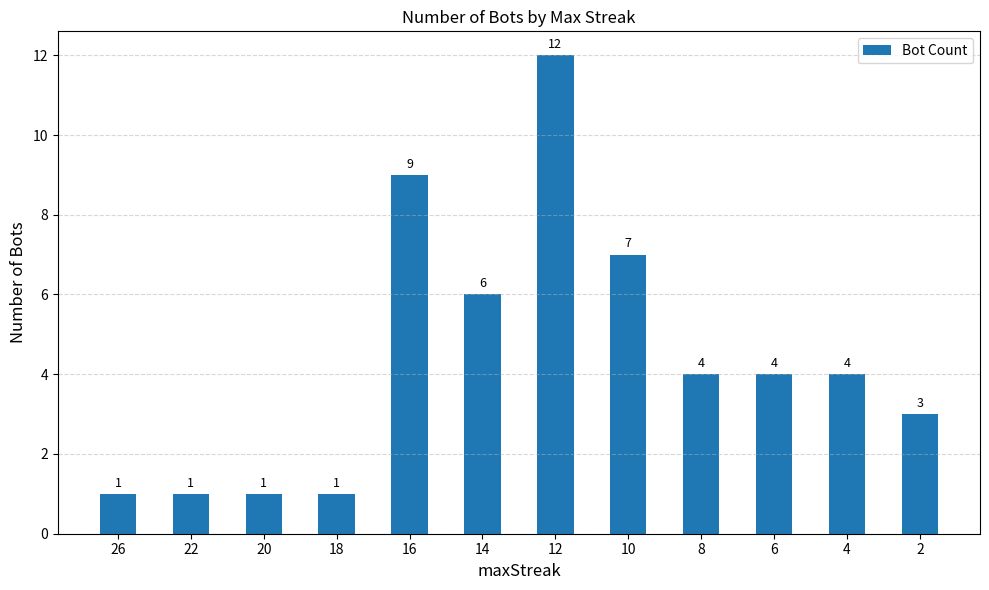

Which has a higher value, 22 or 8?

8